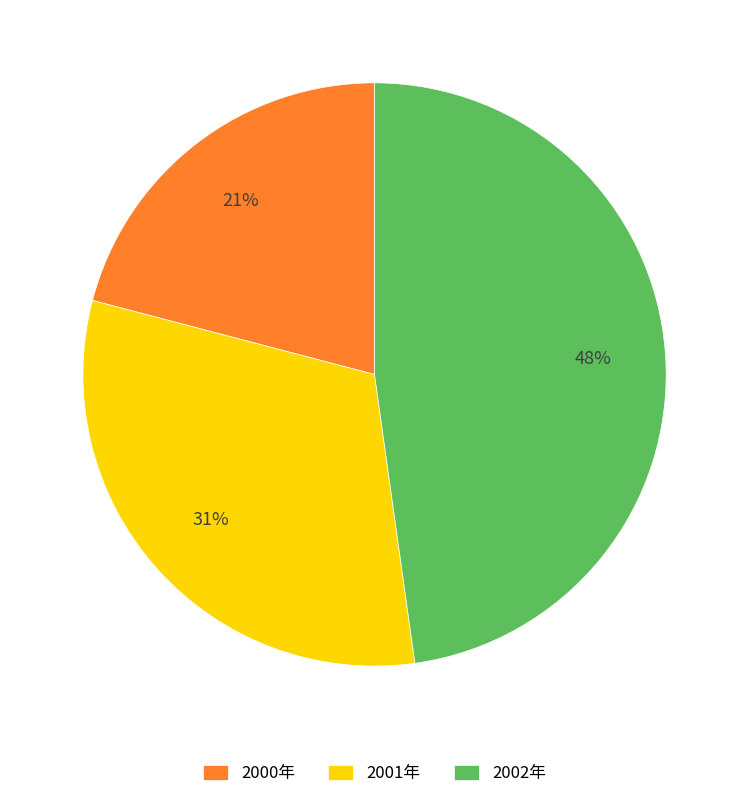

What percentage is the 2001年 slice, to the nearest percent?

31%